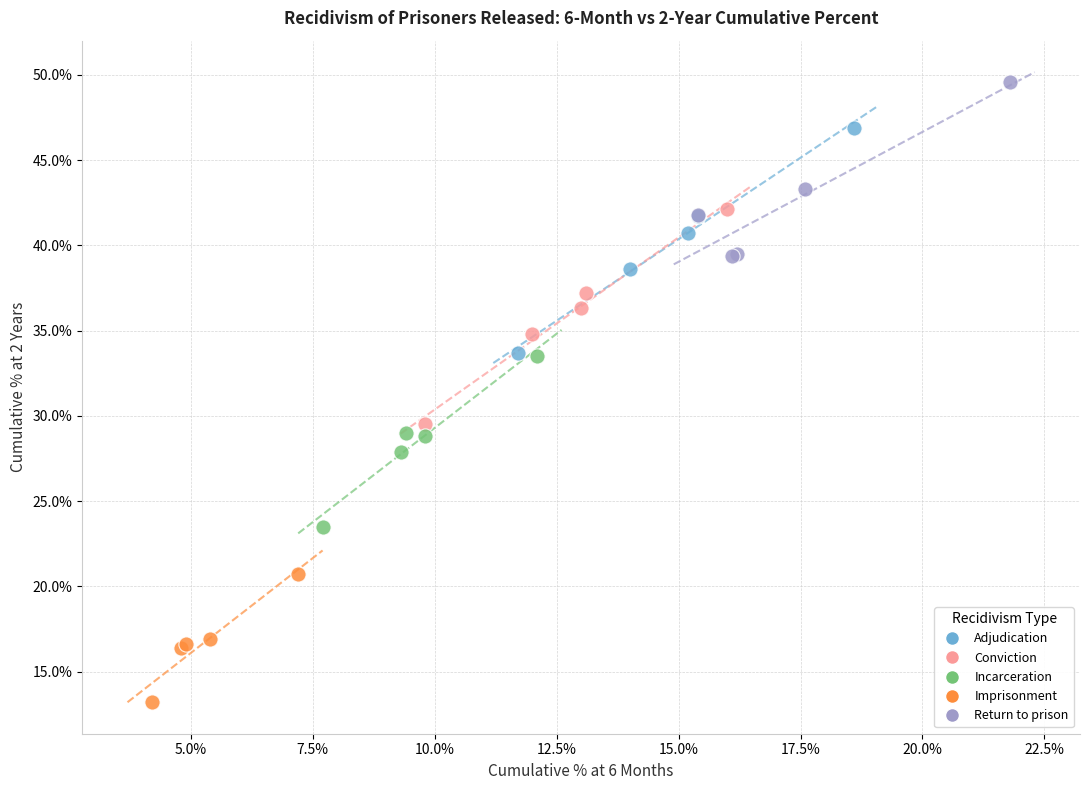

Which series reaches the maximum Y coordinate?

Return to prison